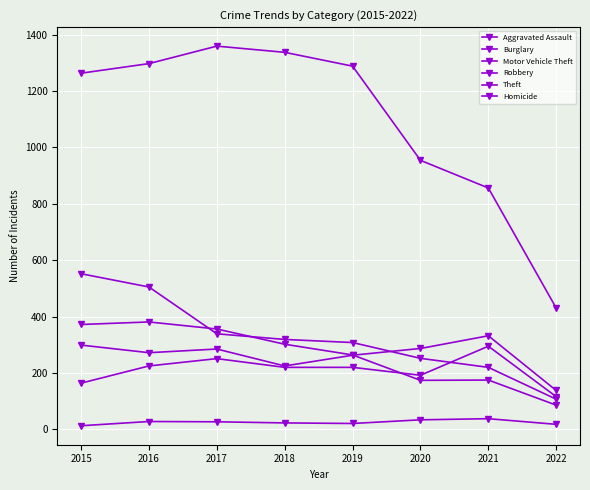

At which label is Burglary closest to 329?

2017